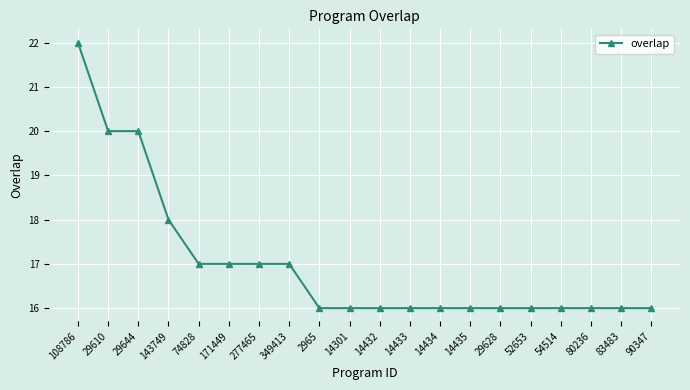

What is the difference between the second highest and minimum values?

4